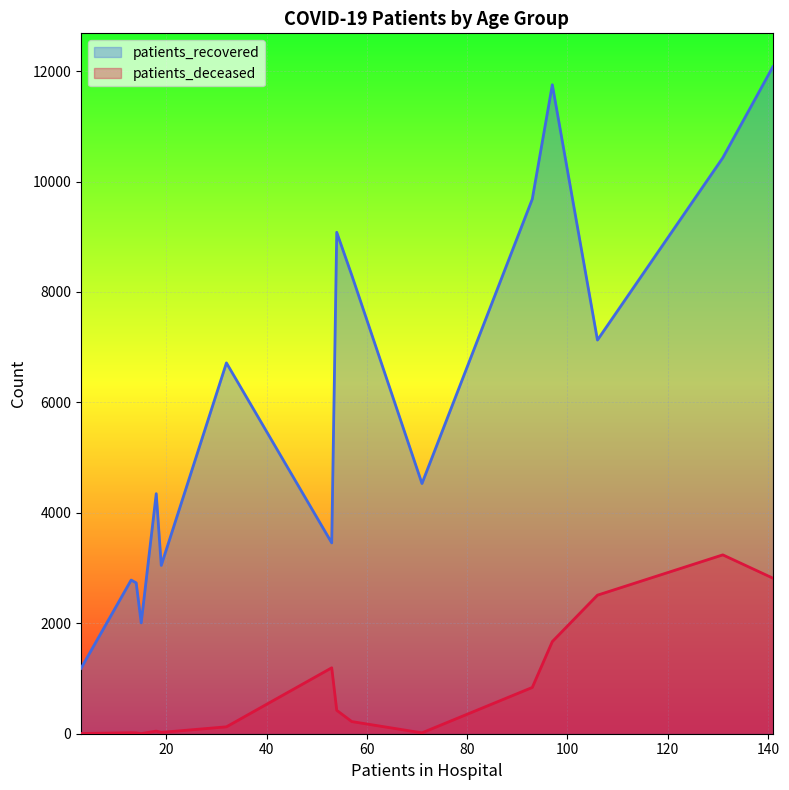

Is it true that patients_recovered equals 1157 at 35 - 39?

False